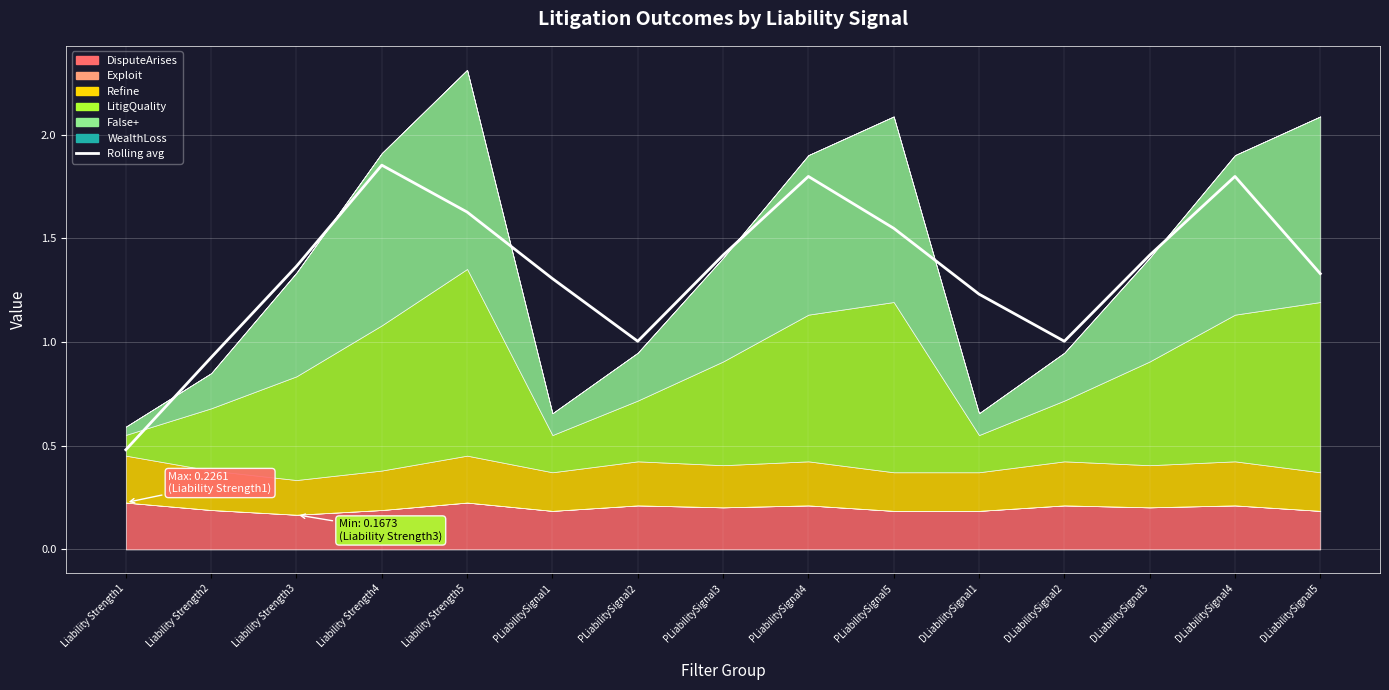

True or false: the data shows 1.4 at Liability Strength3.

True